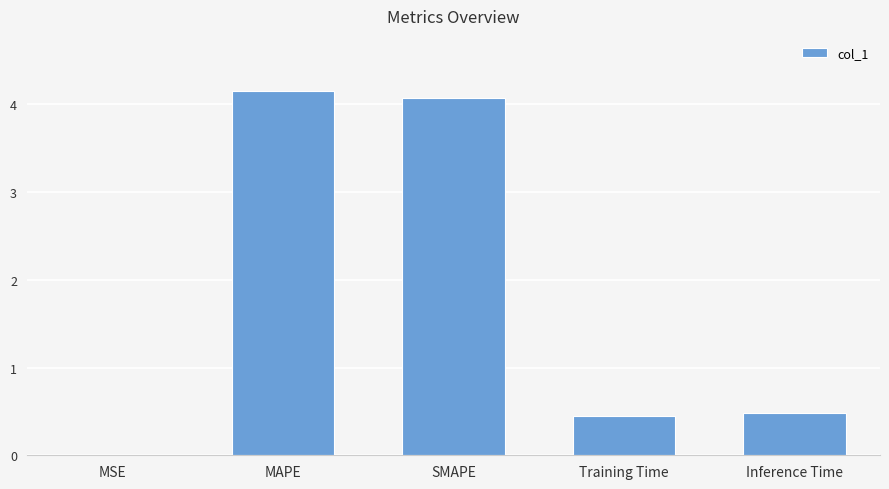

The value at MSE is 0.0. True or false?

True